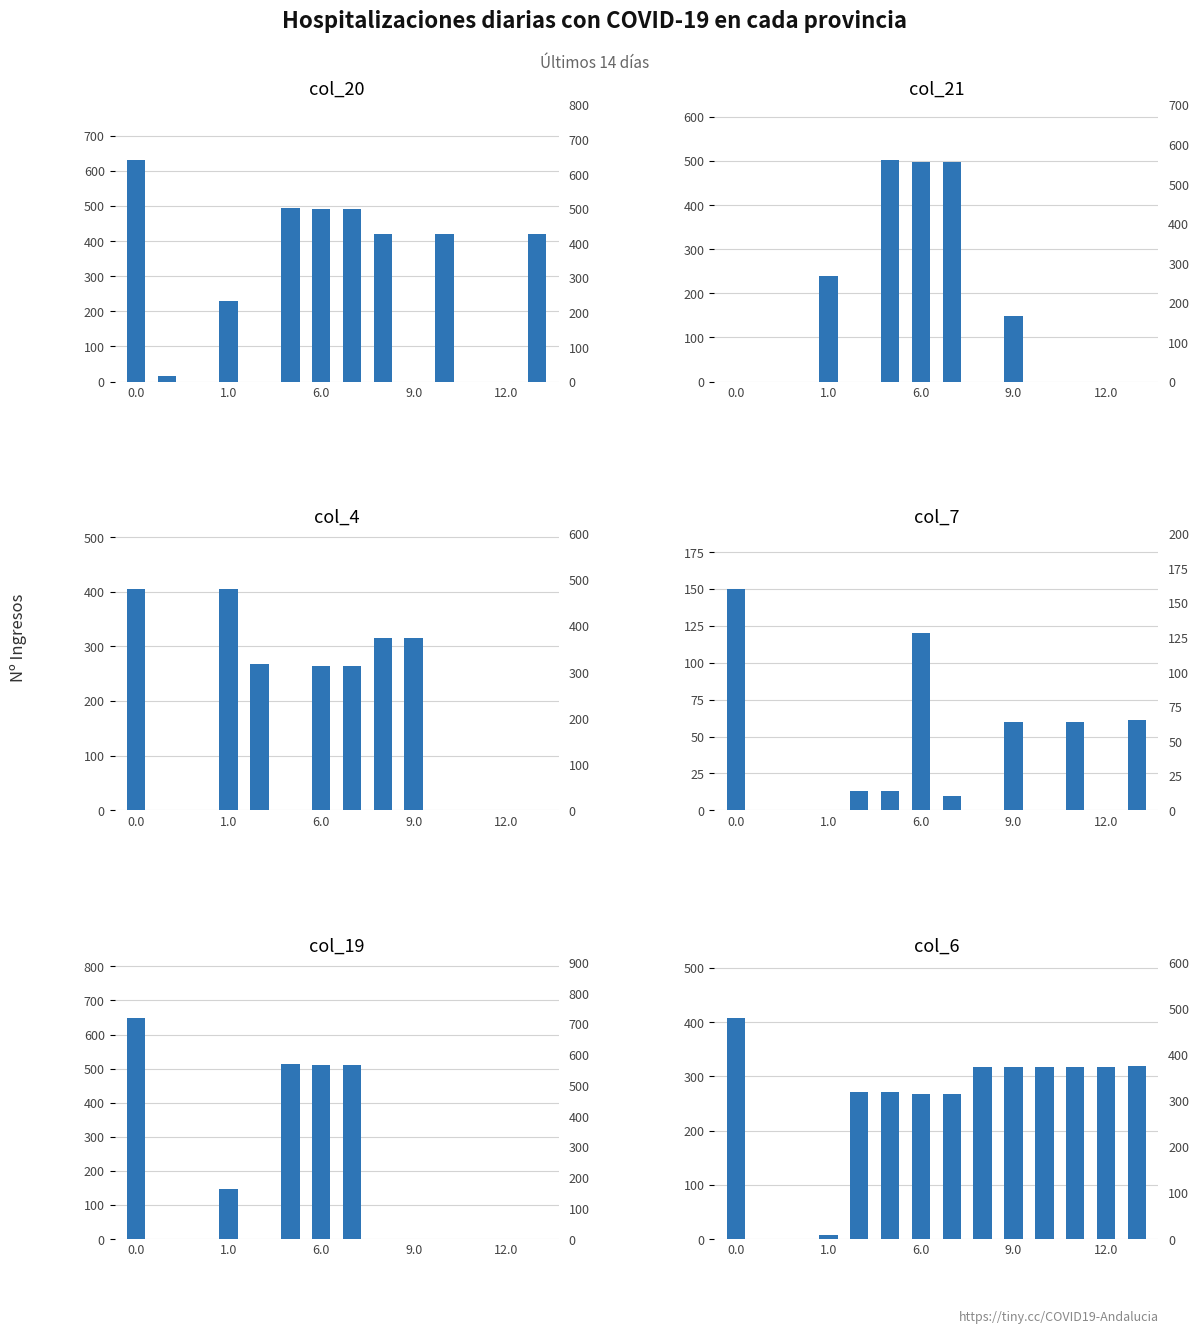

Read the col_19 value at 5.

512.2